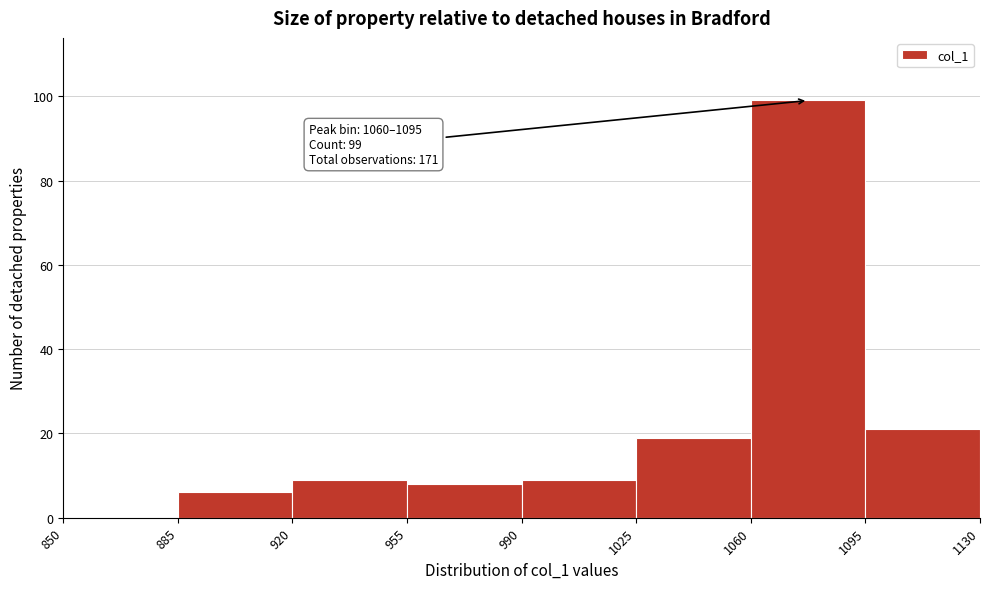

Which range on the x-axis has the tallest bar?

1060 to 1095